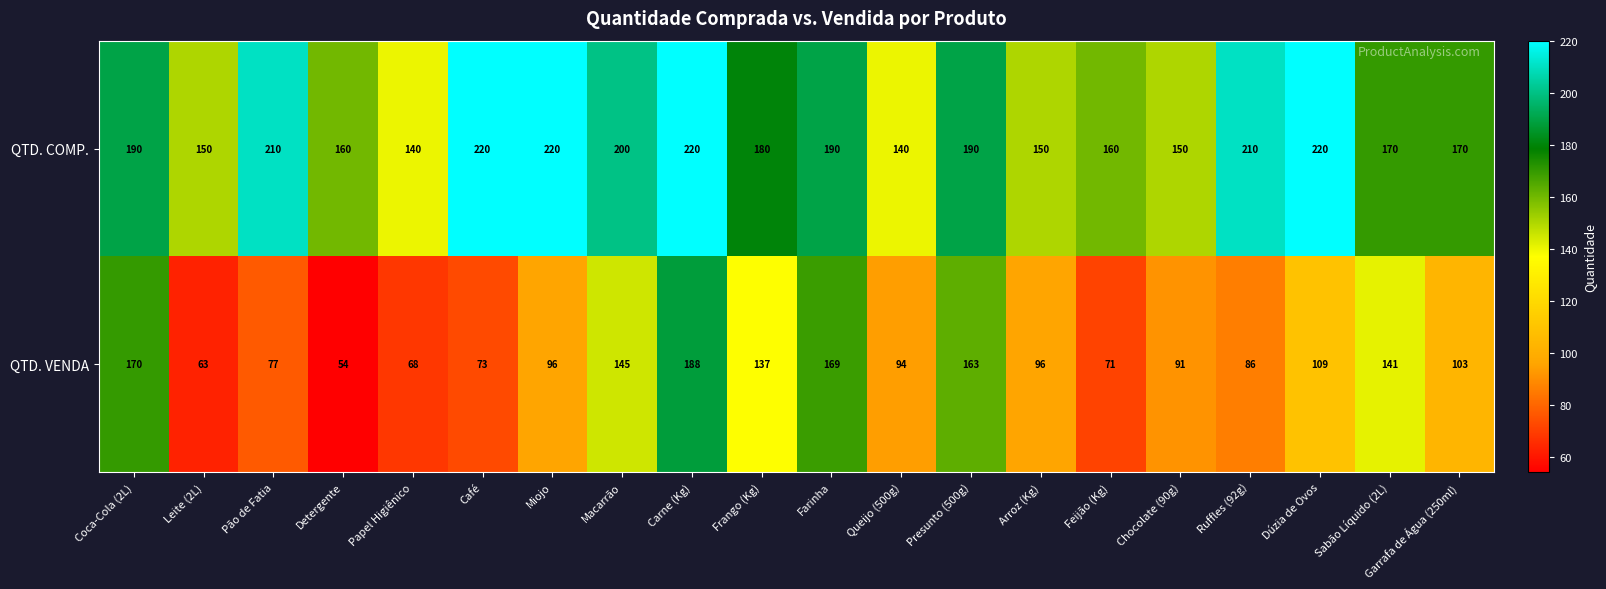

What is the highest value of the QTD. COMP. series?

220